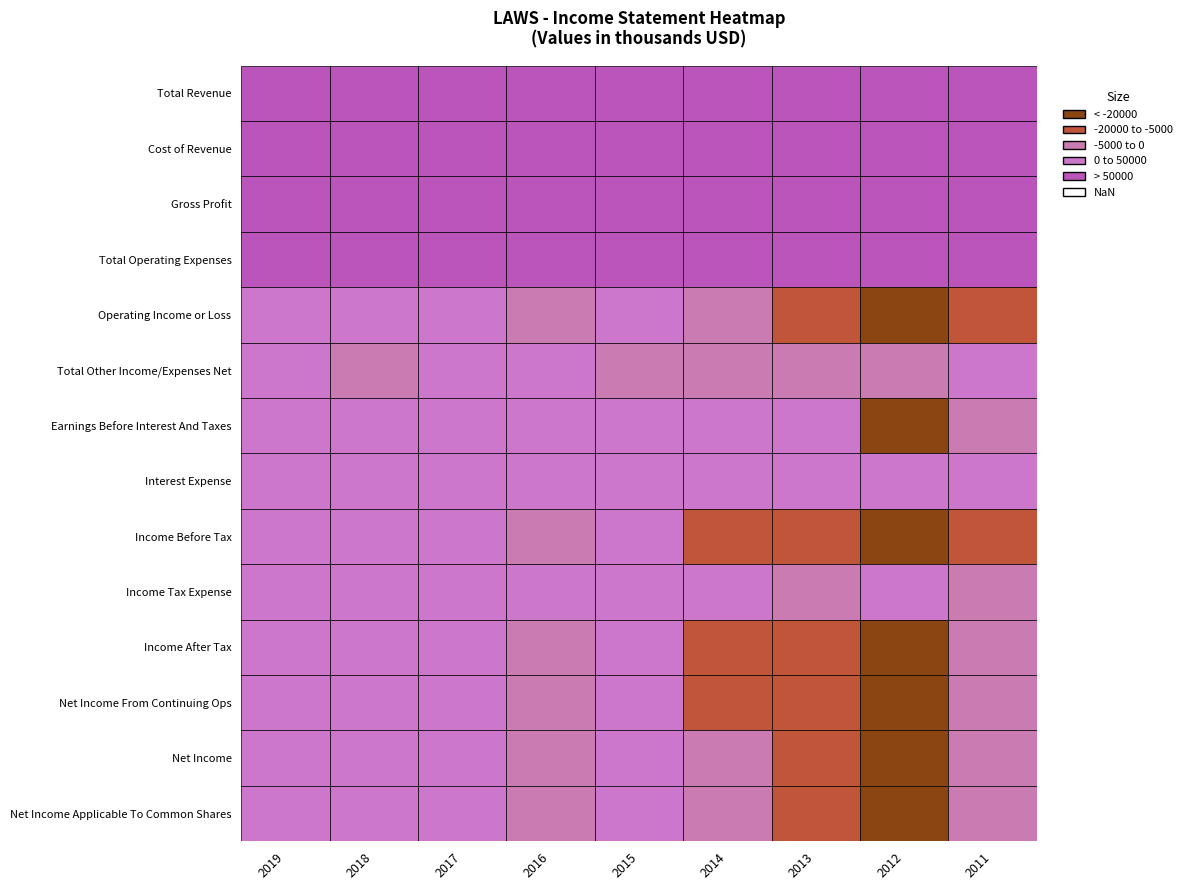

How many values in Income Before Tax are above zero?

4